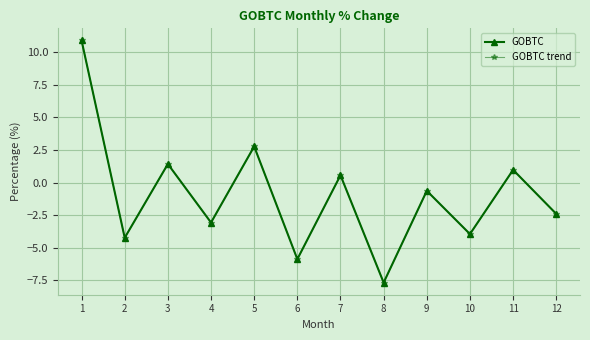

Is this an area chart (filled region under the line)?

No